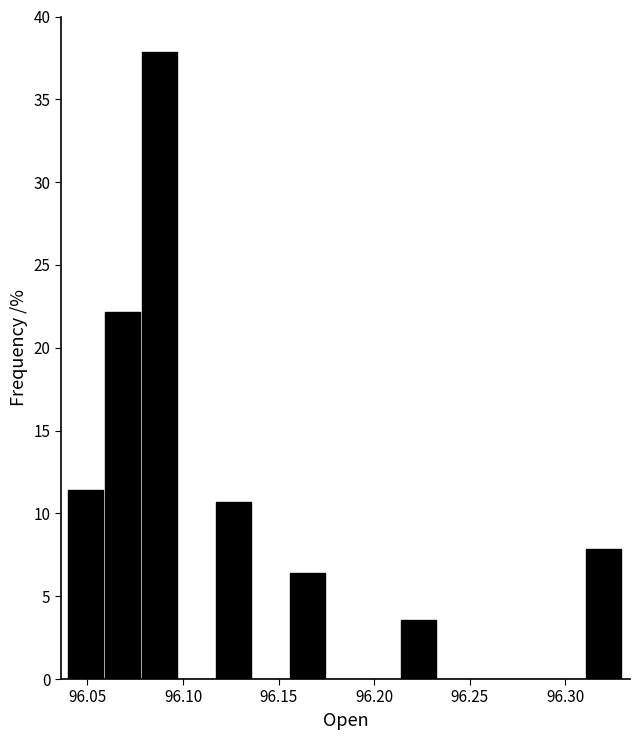

Read against the x-axis, roughly where is the centre of the tallest bar?

96.090